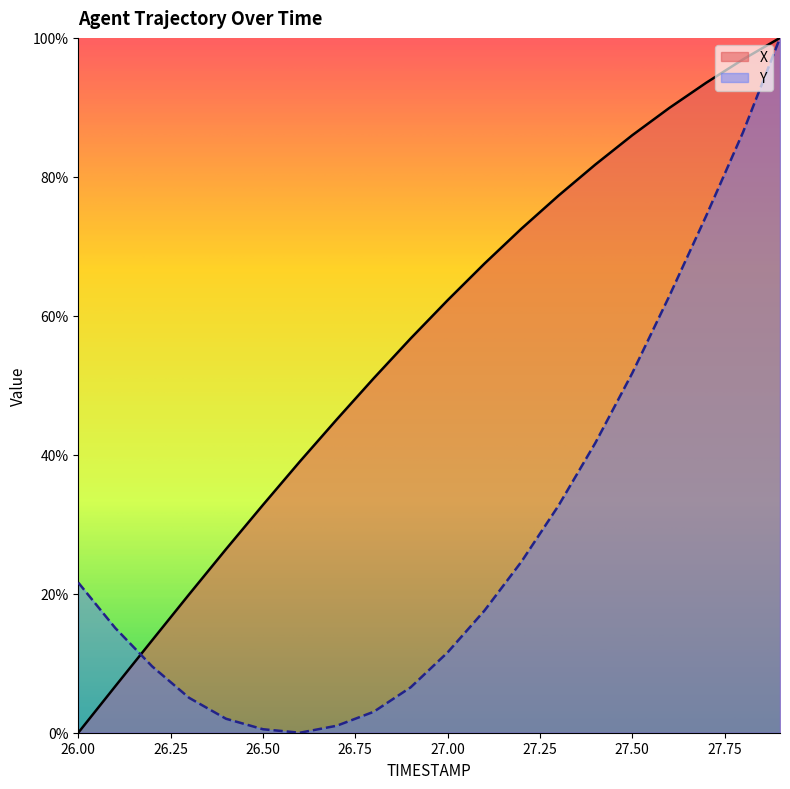

Reading left to right, what are all the values shown in this chart?

X: 0.0	0.1	0.1	0.2	0.3	0.3	0.4	0.5	0.5	0.6	0.6	0.7	0.7	0.8	0.8	0.9	0.9	0.9	1.0	1.0
Y: 0.2	0.2	0.1	0.1	0.0	0.0	0.0	0.0	0.0	0.1	0.1	0.2	0.2	0.3	0.4	0.5	0.6	0.7	0.9	1.0